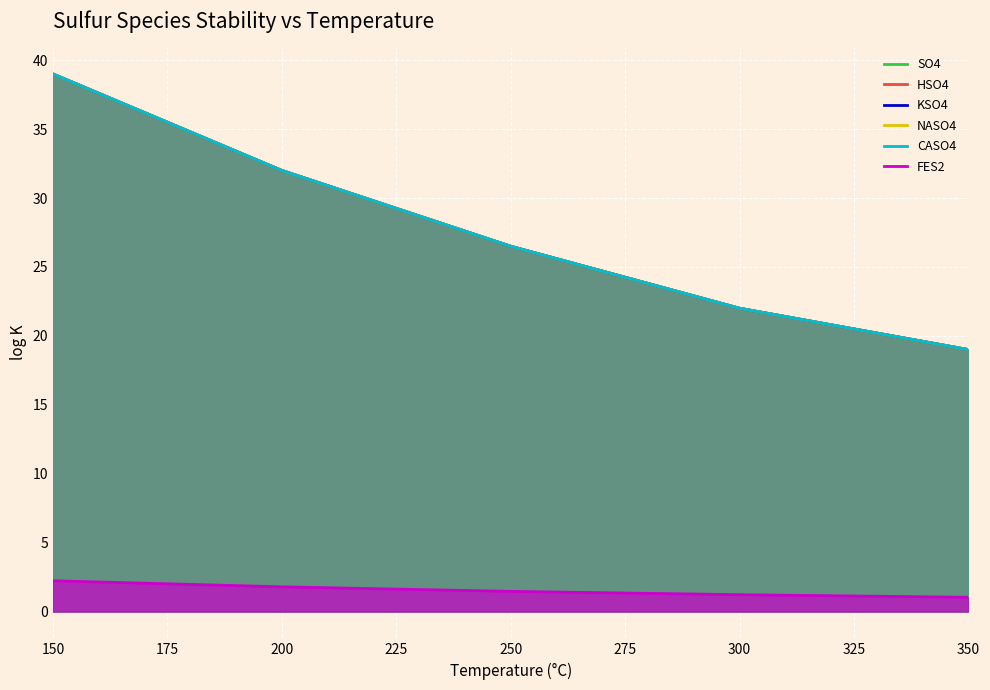

True or false: KSO4 has a value of 22.0 at 300.

True